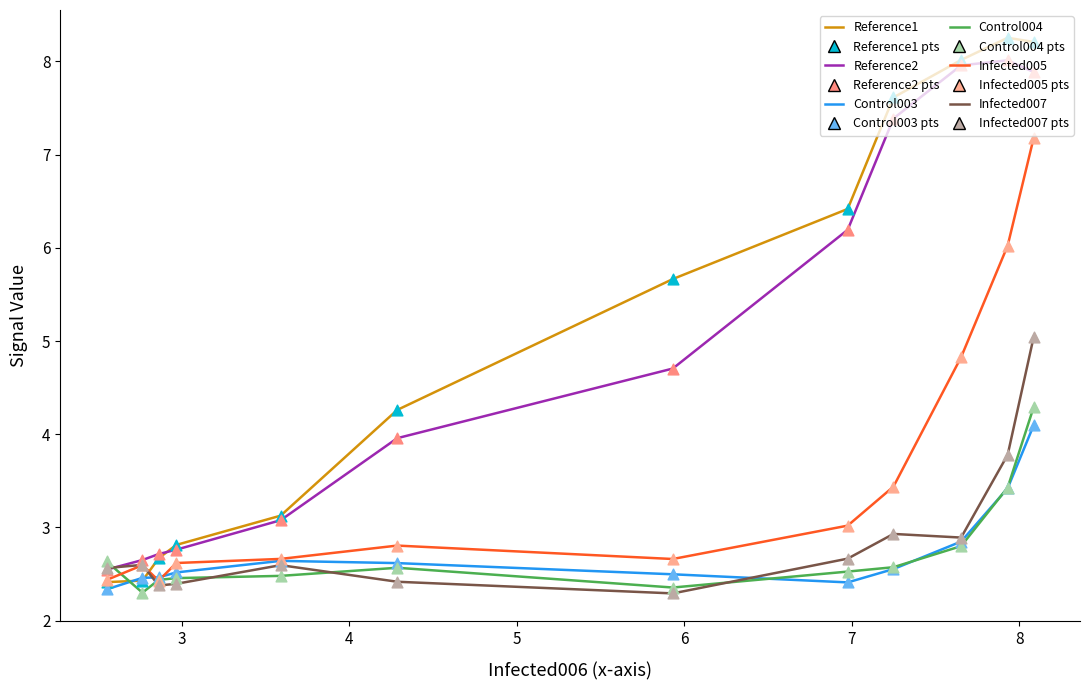

Which series has the widest spread of values?

Reference1